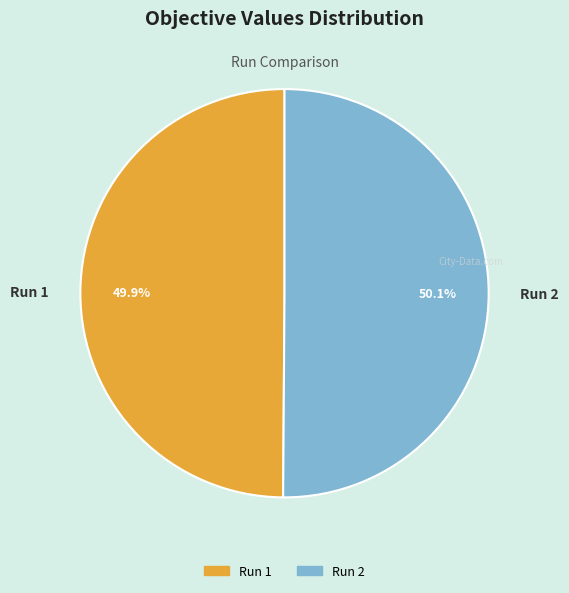

What percentage is NOT represented by Run 2?

49.9%